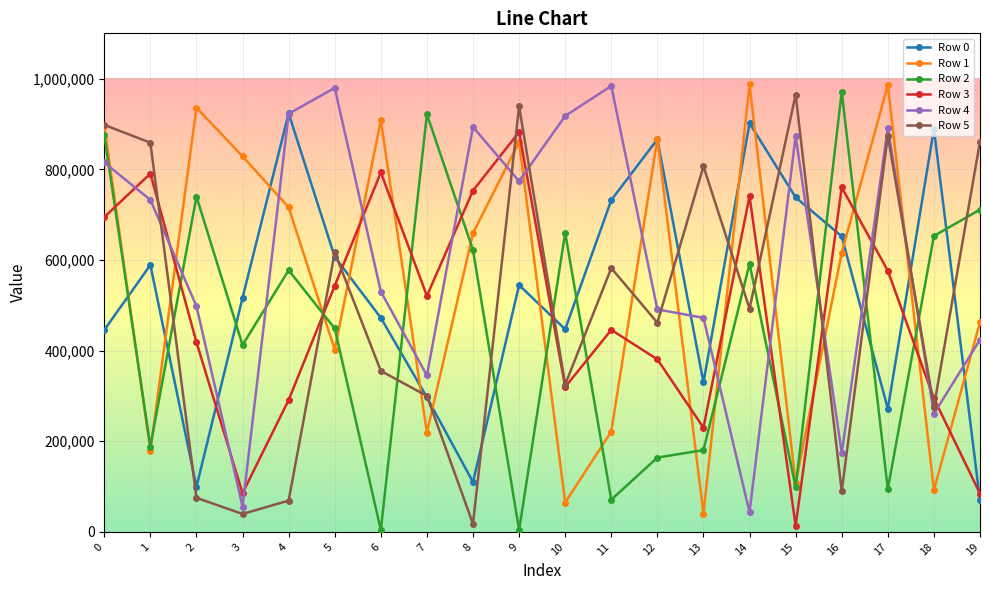

At 11, list the series in order from largest to smallest.

Row 4, Row 0, Row 5, Row 3, Row 1, Row 2